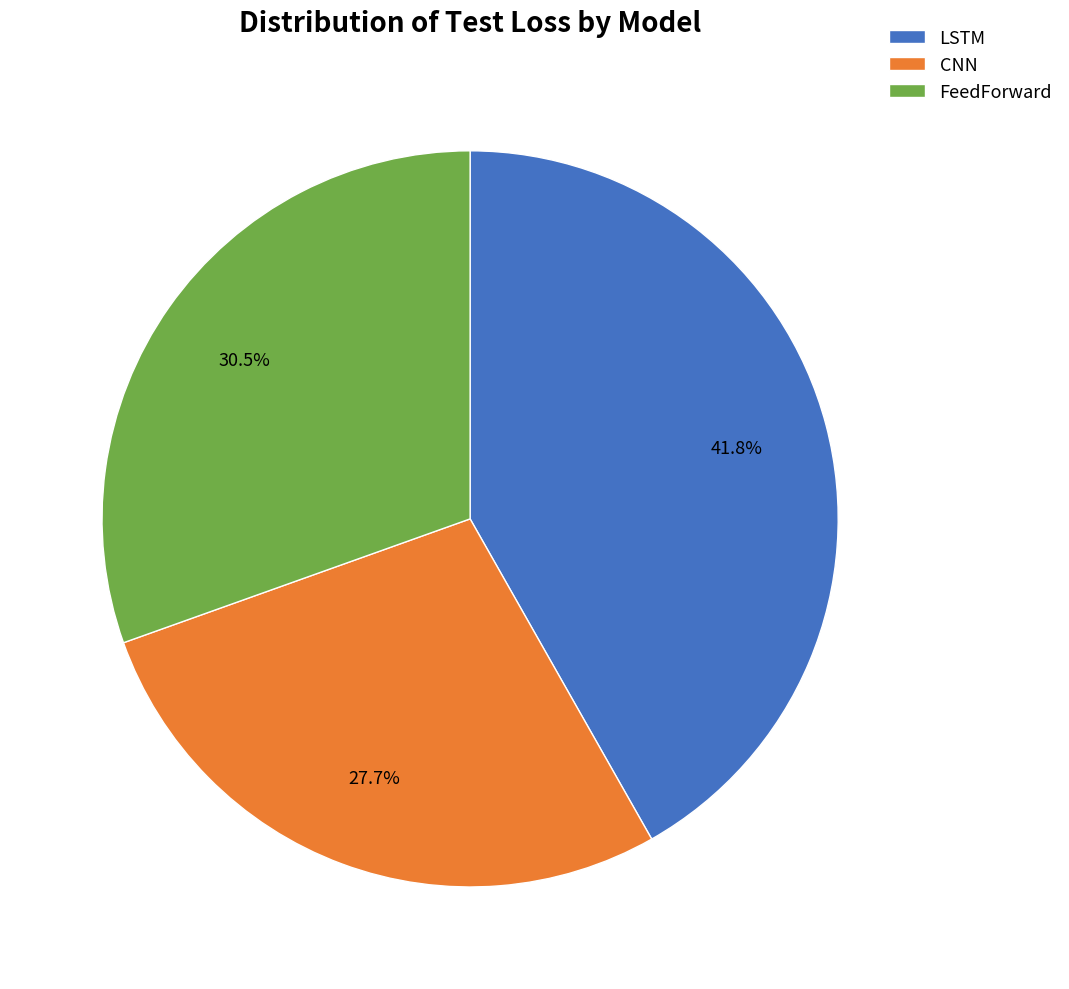

What is the largest slice in the pie chart?

LSTM